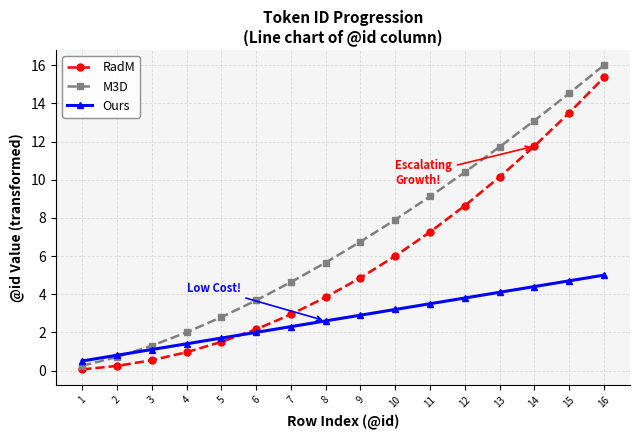

What is the spread (max minus min) of values at 6?

1.7